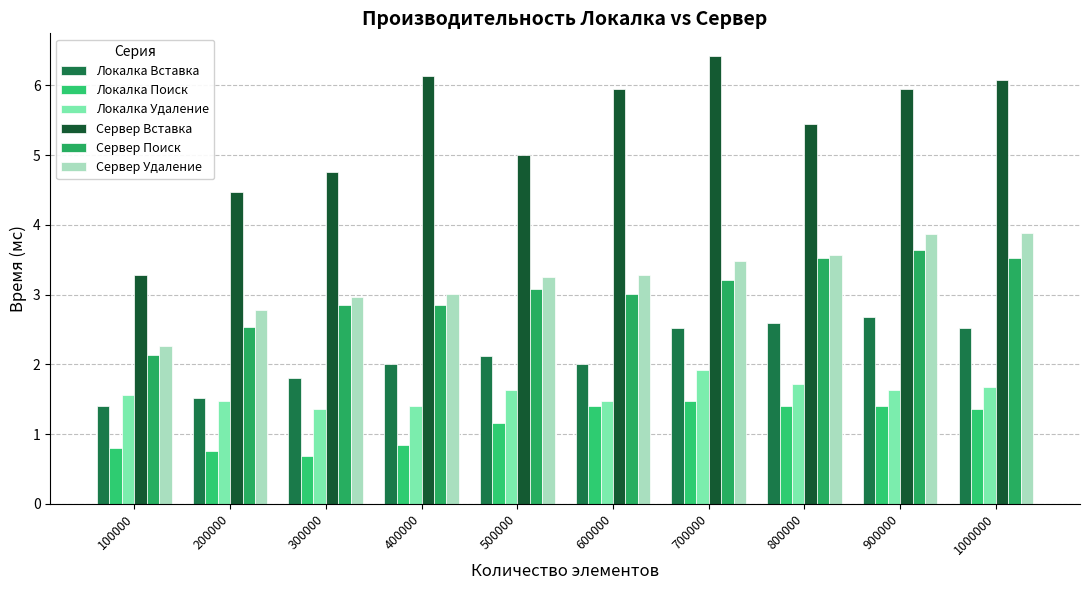

Is it true that Локалка Вставка equals 2.1 at 500000?

True